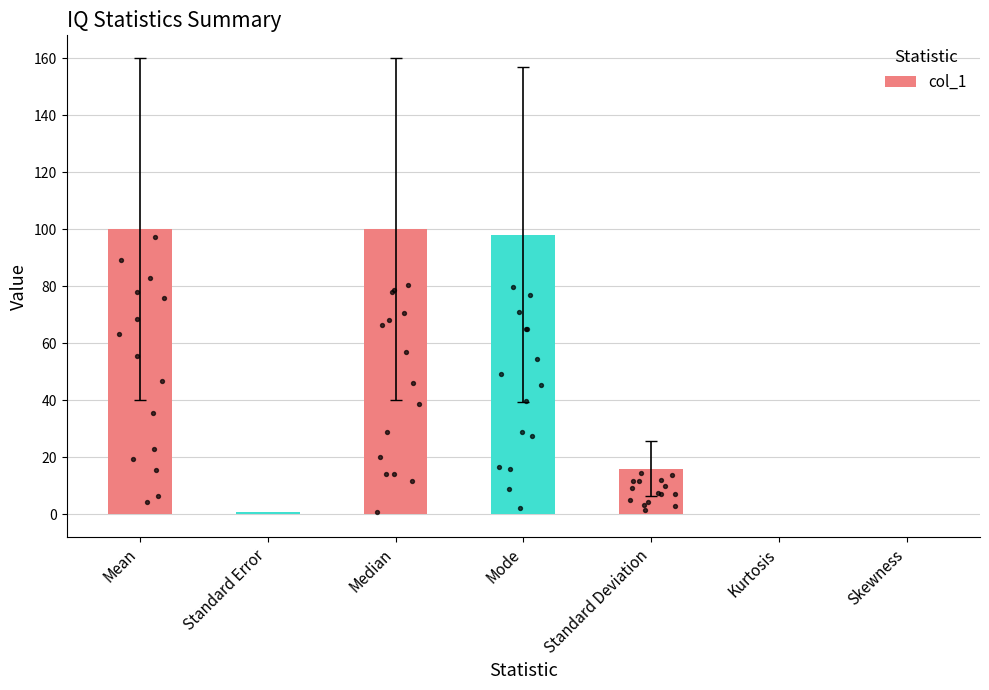

What is the change in value from Median to Standard Deviation?

-84.0